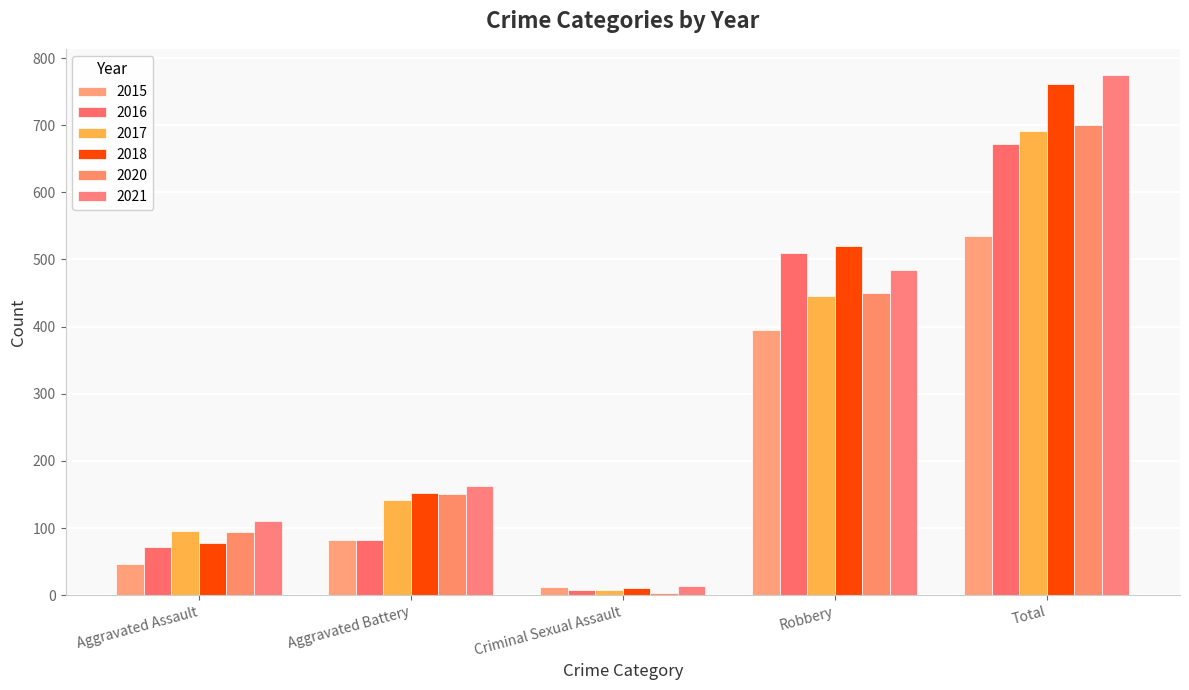

At which category does the chart reach its peak across all series?

Total